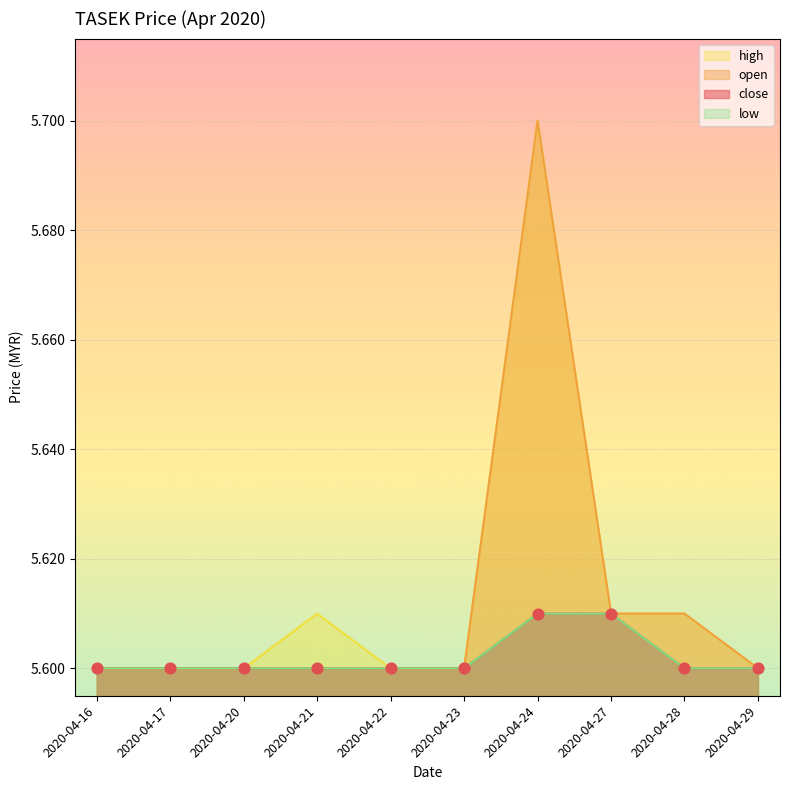

At which category is the sum across all series the highest?

2020-04-24